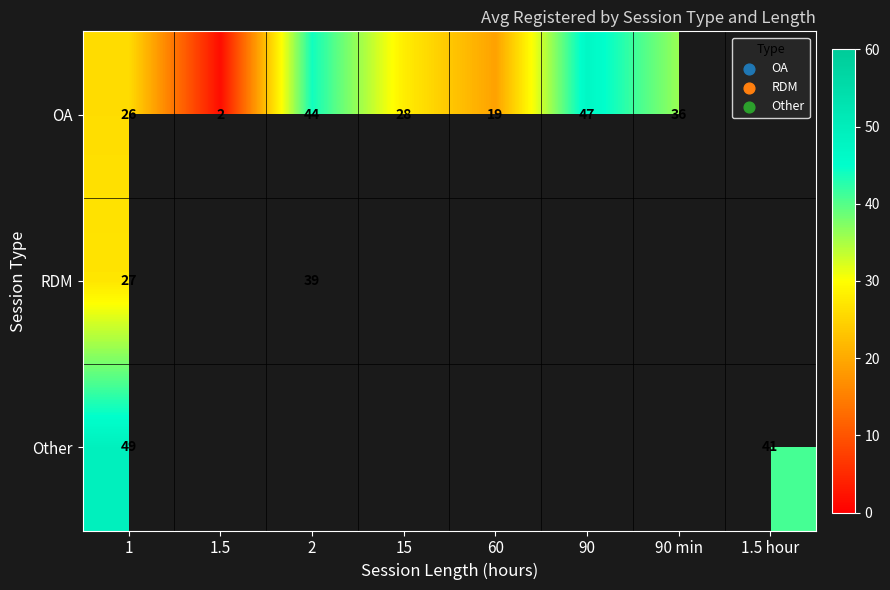

At how many categories does at least one series exceed 45?

2